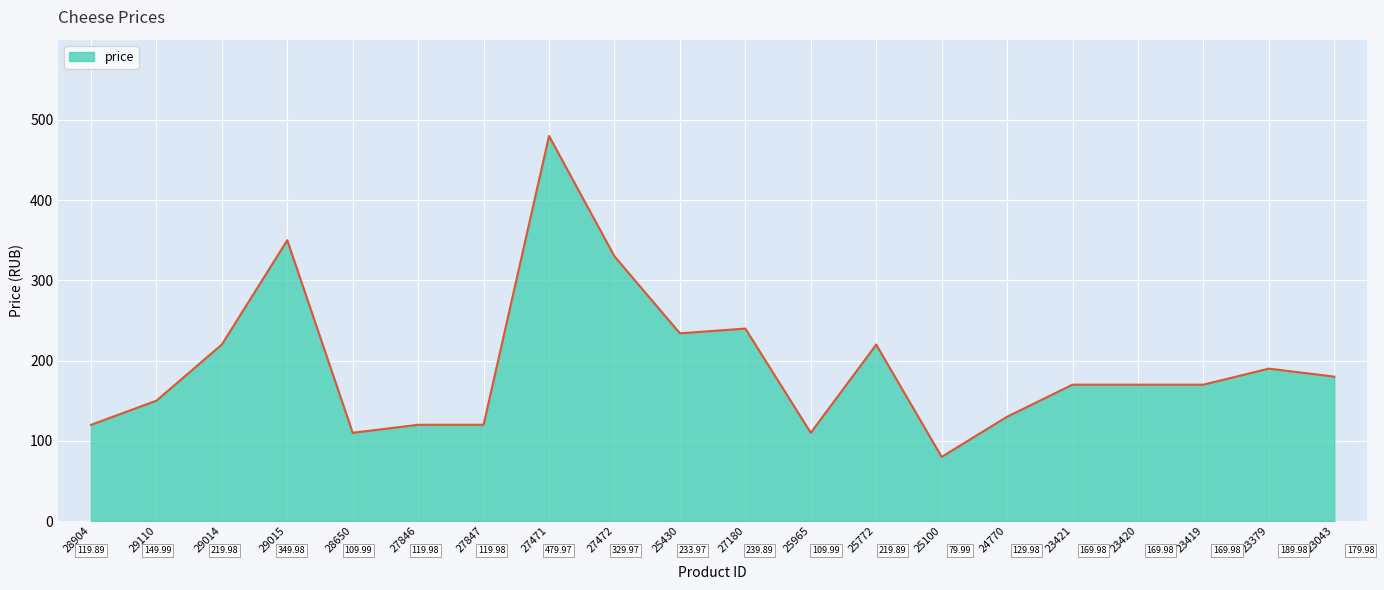

What is the average value?

194.7